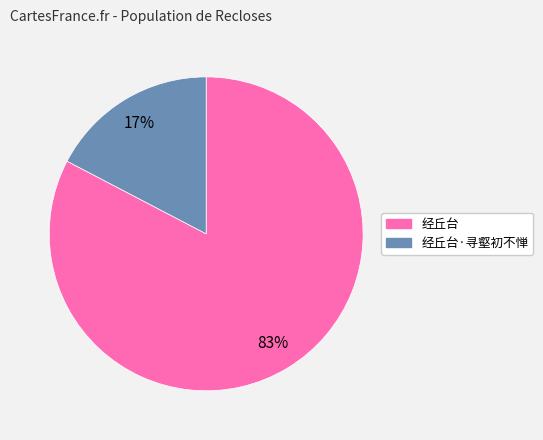

Does any single category account for the majority?

Yes